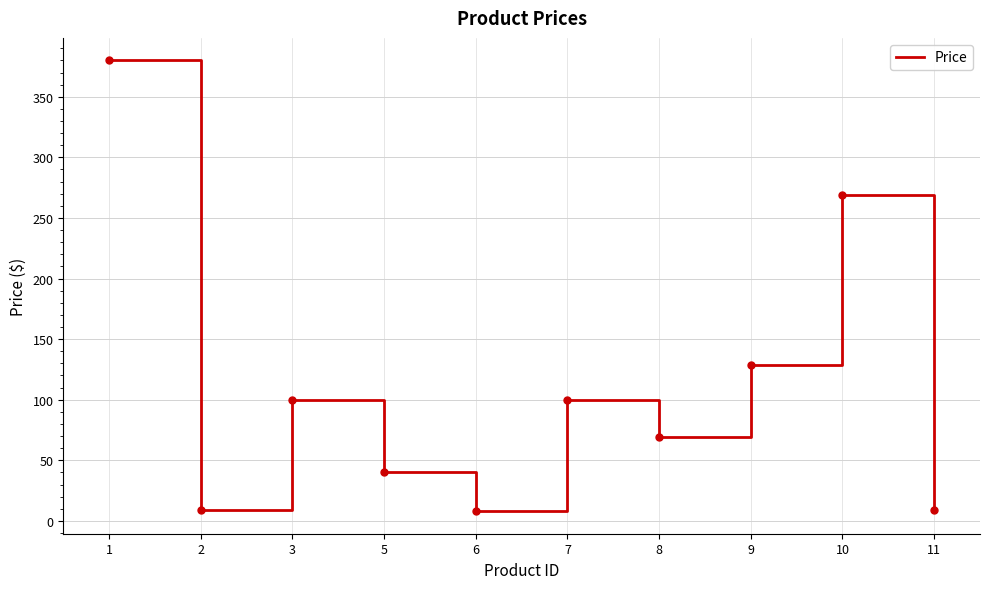

What is the ratio of the value at 5 to the value at 11?

4.4